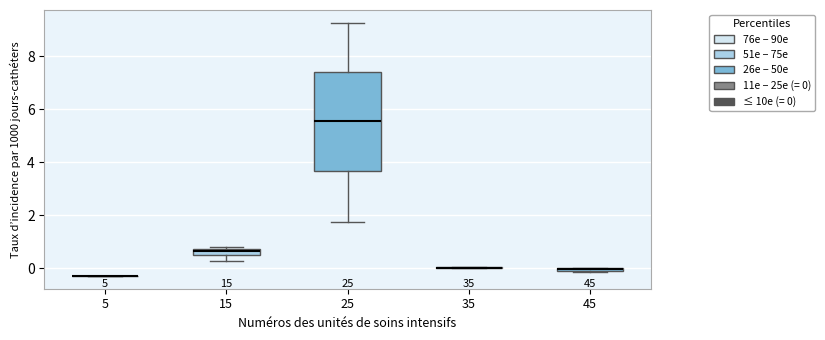

Which box is the tallest, from its lower edge to its upper edge?

25